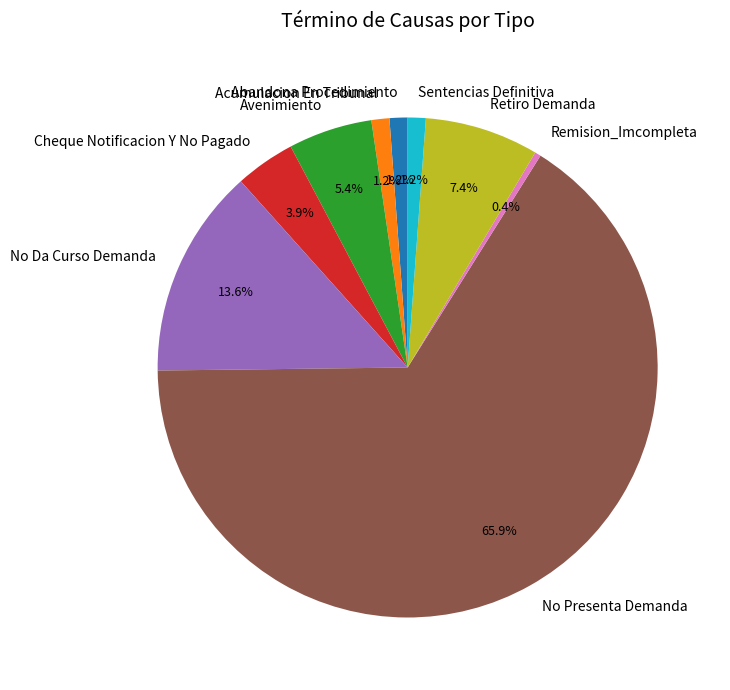

Does No Presenta Demanda represent more than half of the total?

Yes